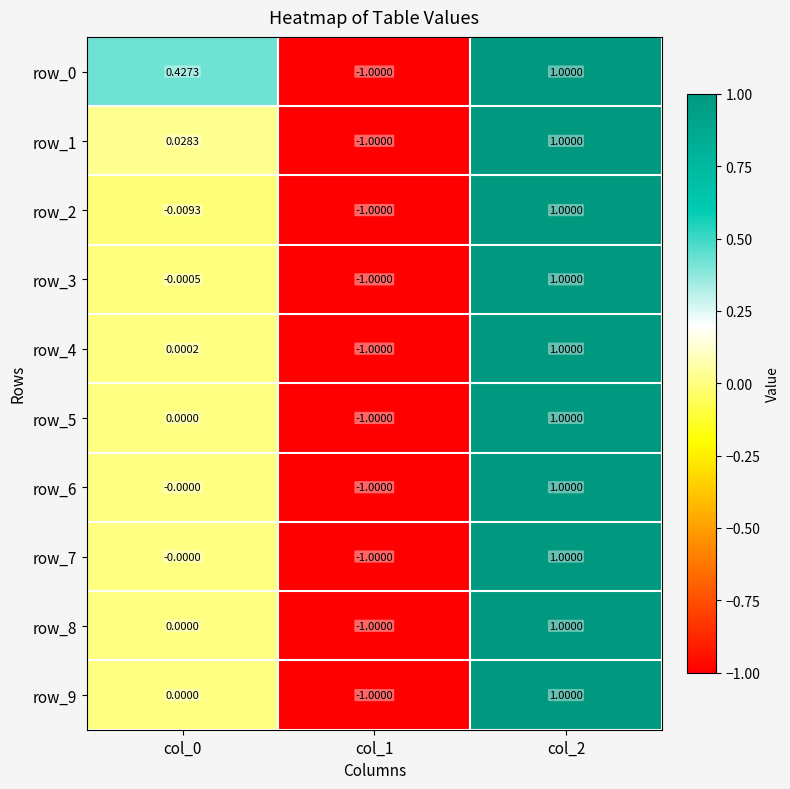

Reading right to left, what are all the values shown in this chart?

row_0: col_2=1.0	col_1=-1.0	col_0=0.4
row_1: col_2=1.0	col_1=-1.0	col_0=0.0
row_2: col_2=1.0	col_1=-1.0	col_0=-0.0
row_3: col_2=1.0	col_1=-1.0	col_0=-0.0
row_4: col_2=1.0	col_1=-1.0	col_0=0.0
row_5: col_2=1.0	col_1=-1.0	col_0=0.0
row_6: col_2=1.0	col_1=-1.0	col_0=-0.0
row_7: col_2=1.0	col_1=-1.0	col_0=-0.0
row_8: col_2=1.0	col_1=-1.0	col_0=0.0
row_9: col_2=1.0	col_1=-1.0	col_0=0.0